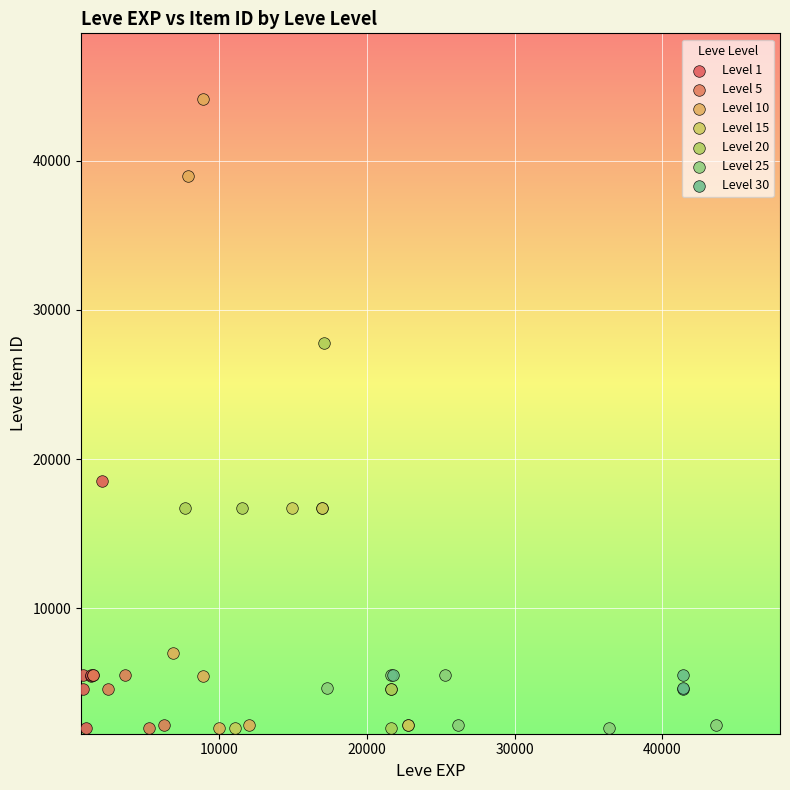

Which series has the widest spread of Y values?

Level 10